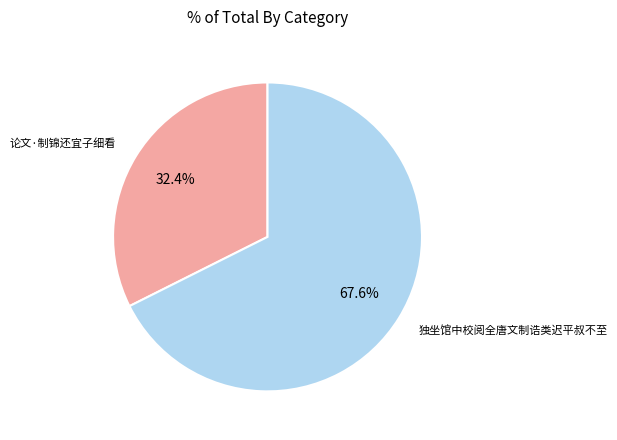

How many slices are in this pie chart?

2